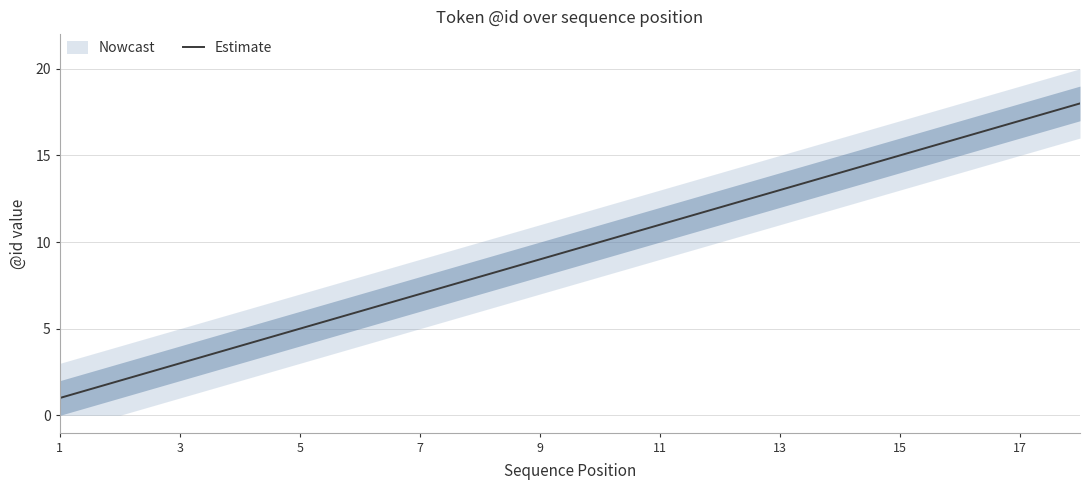

The Estimate series shows 1 at 1. True or false?

True